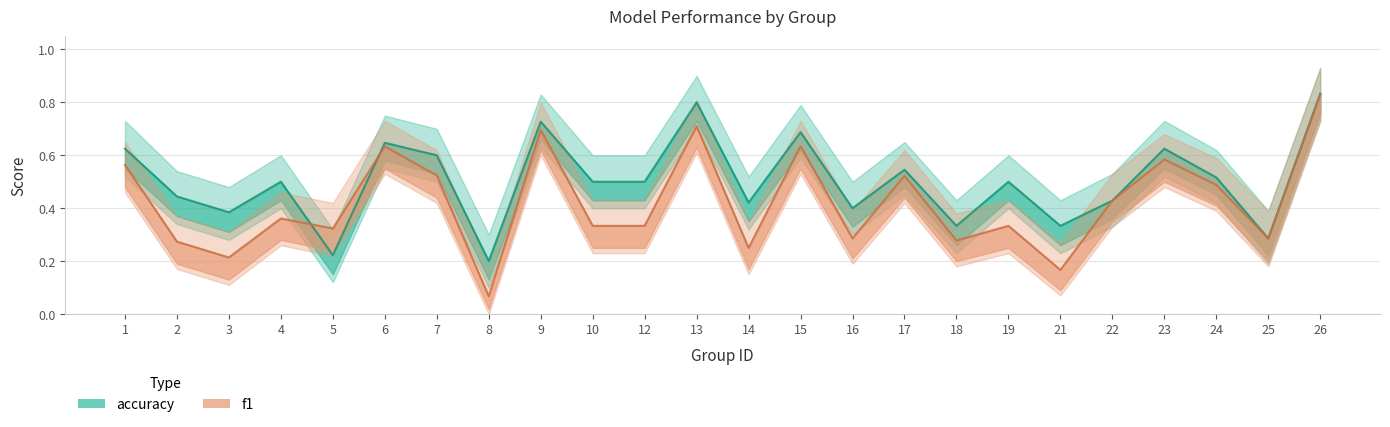

Is it true that f1 equals 0.4 at 22?

True